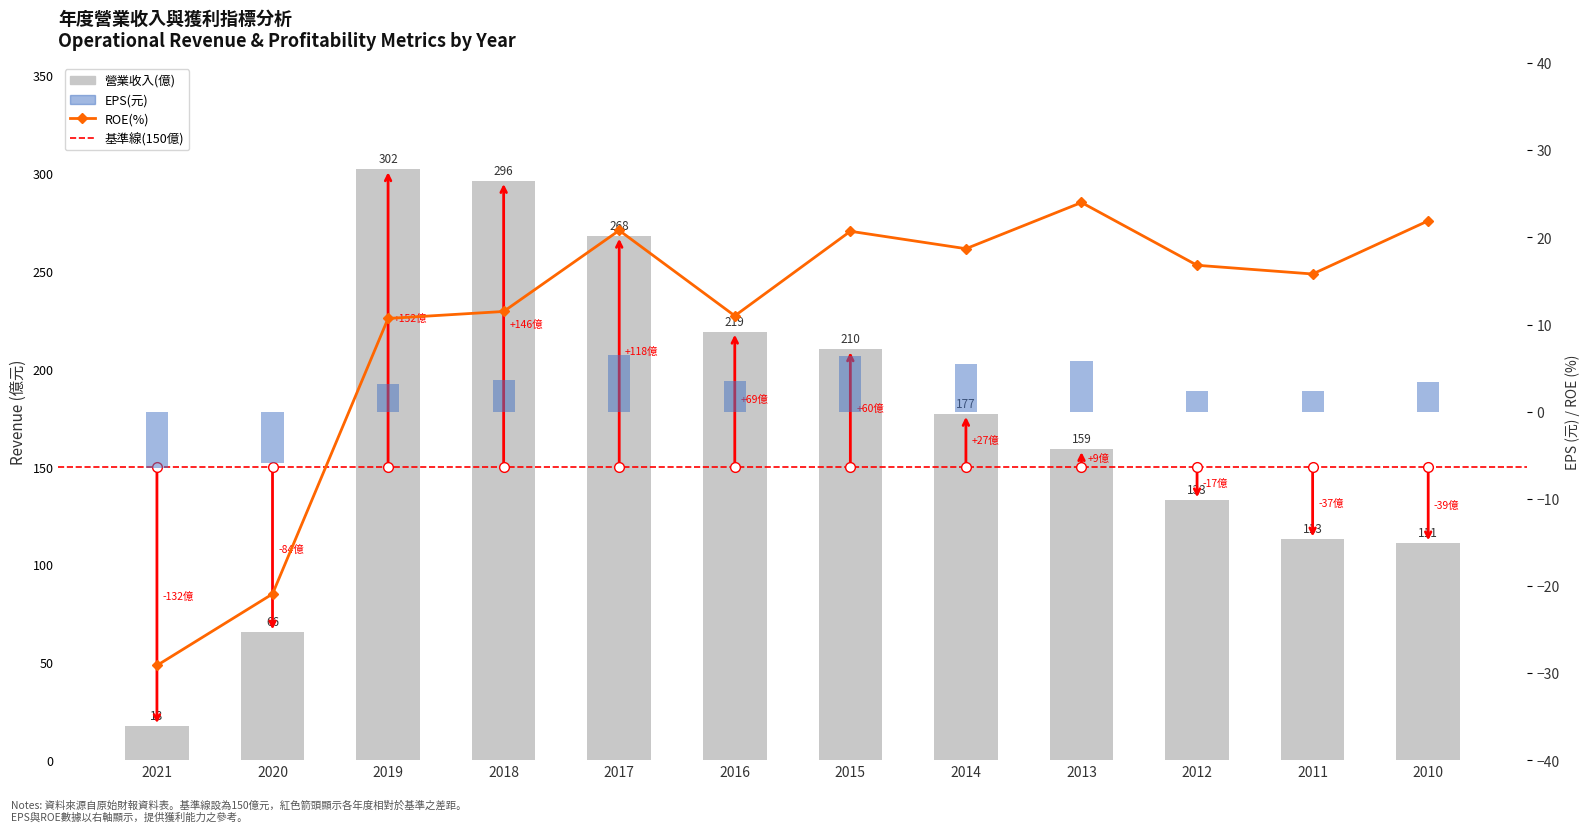

What is the maximum value for EPS(元)?

6.5